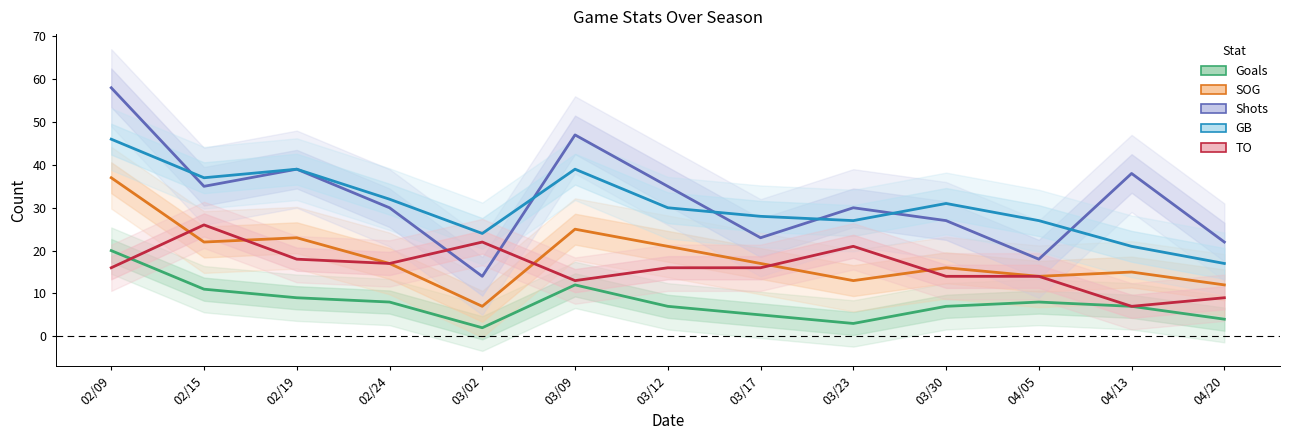

What is the difference between the second highest and second lowest values in the SOG series?

13